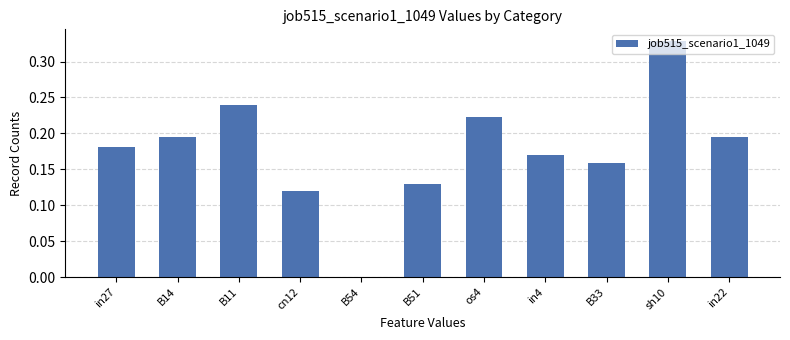

How many values are above zero?

10